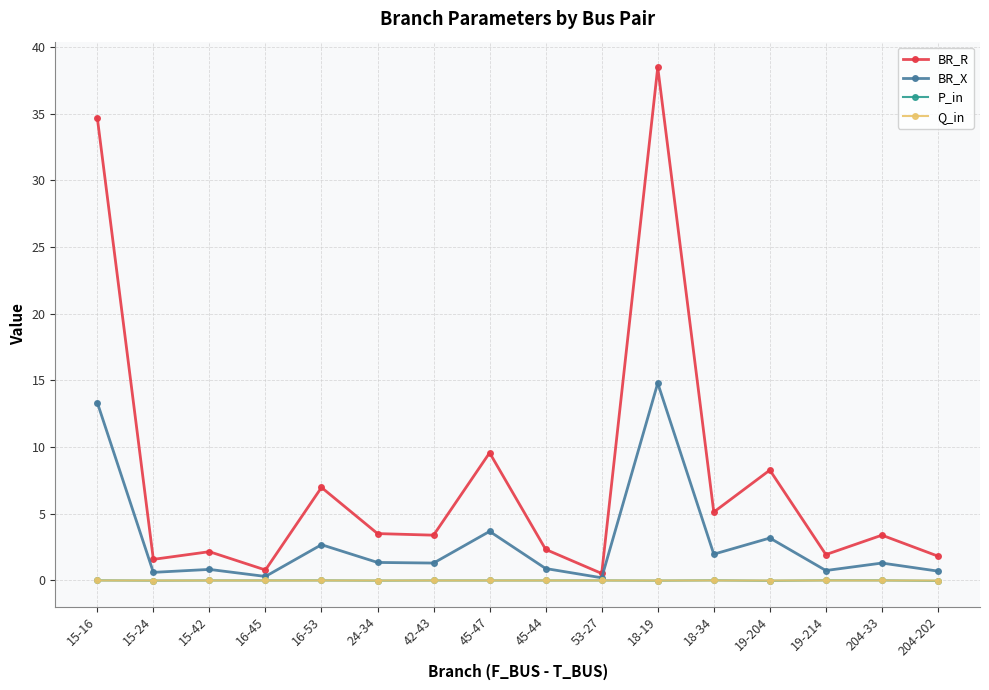

The value of BR_X at 18-19 is 14.8. True or false?

True